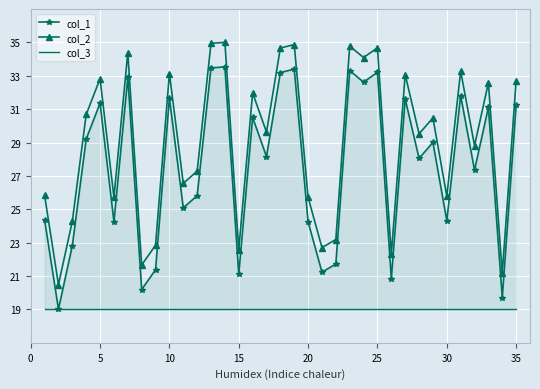

What is the value of the col_3 point at the 14th from the left?

19.0